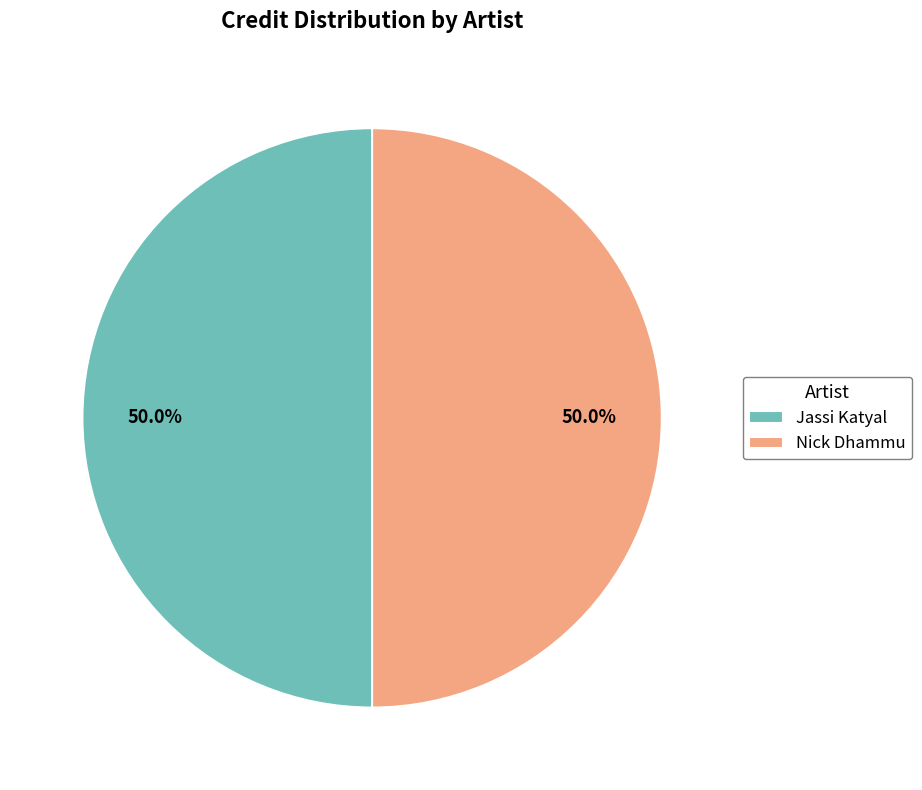

Combined, what portion of the pie is Jassi Katyal and Nick Dhammu?

100.0%